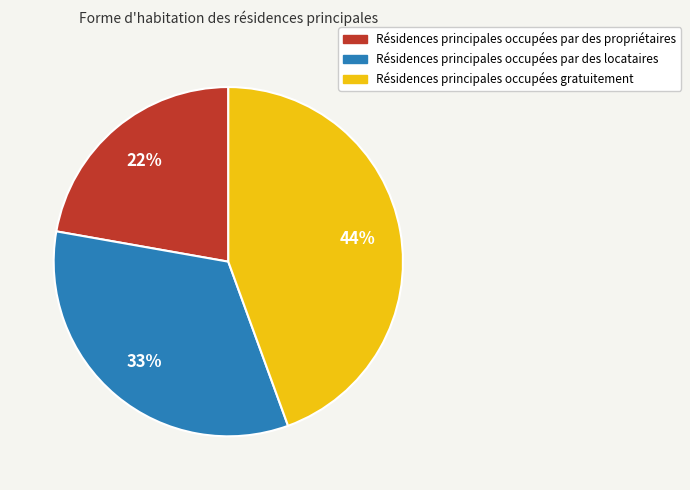

To the nearest percent, what is the difference between the largest and smallest slice percentages?

22%